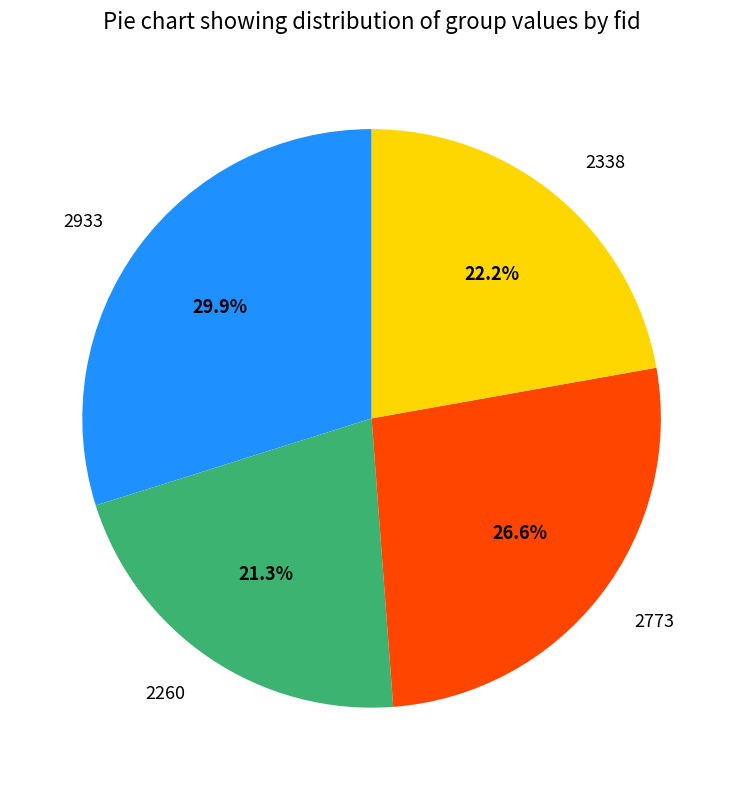

Is there a majority slice in this chart?

No